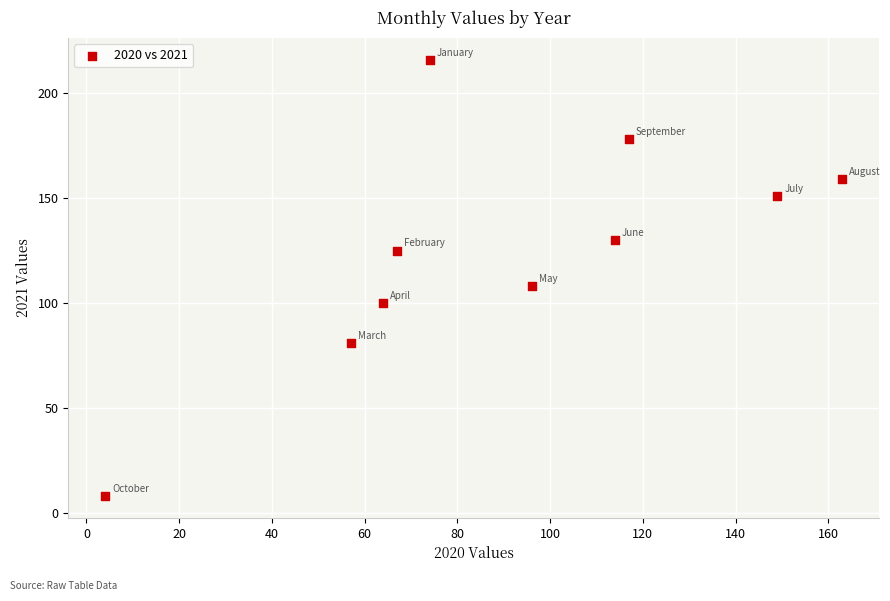

What Y value in the scatter plot is closest to 112?

108